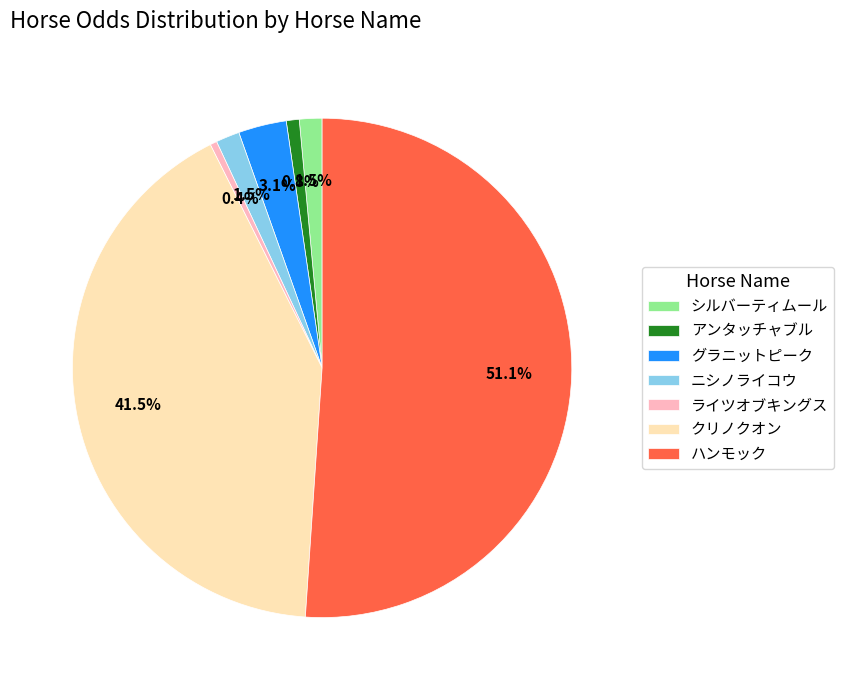

To the nearest percent, what is the combined percentage of グラニットピーク and クリノクオン?

45%